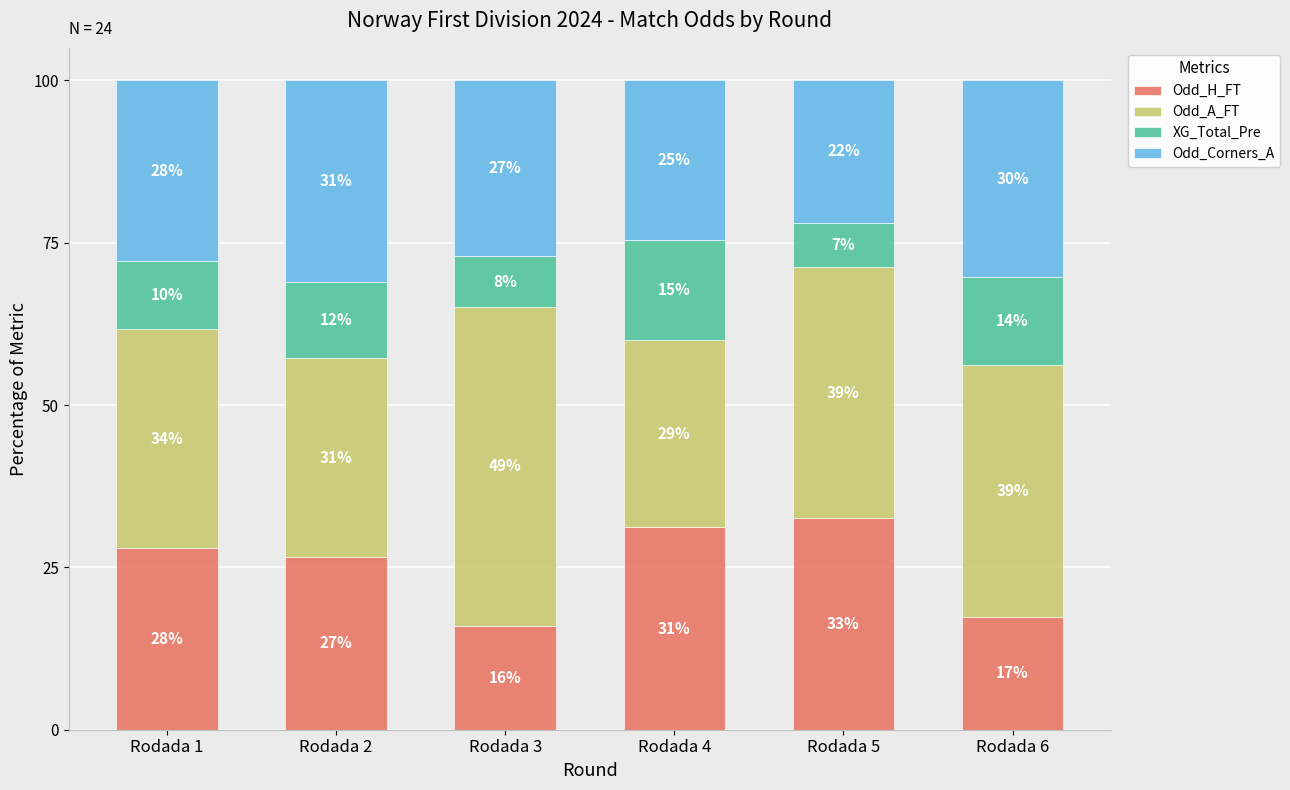

What is the average value of the Odd_H_FT series?

25.3